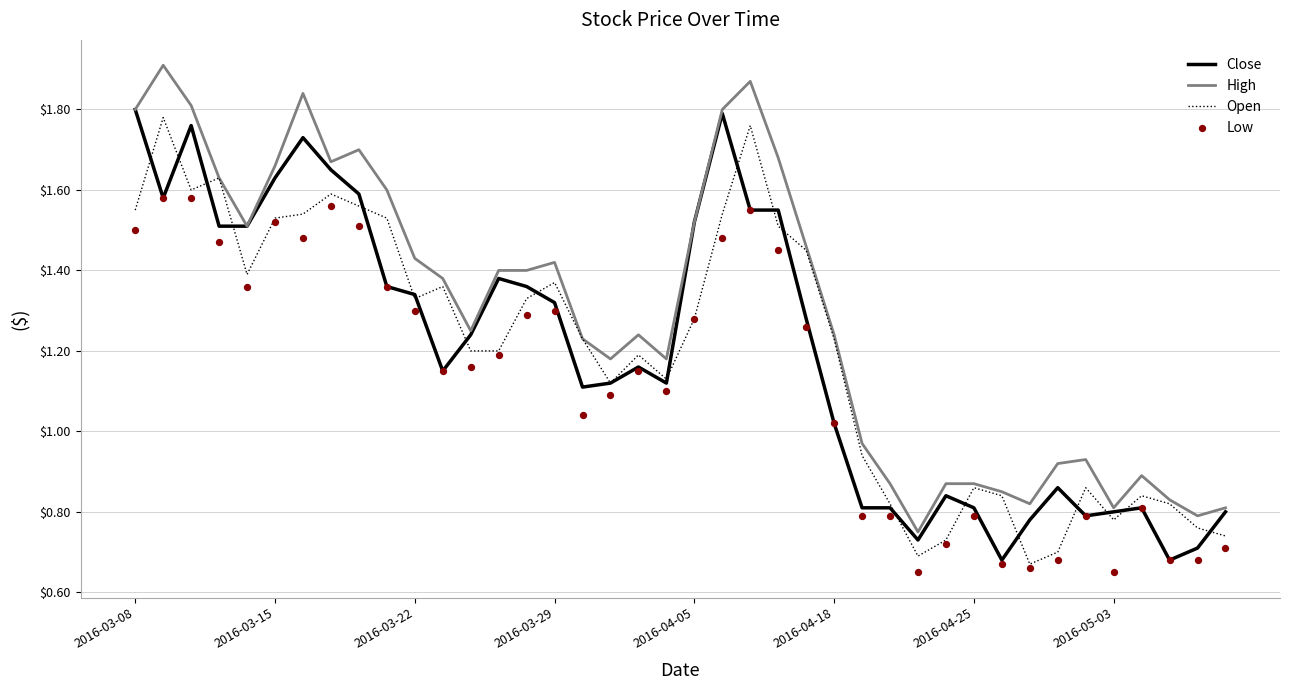

Which series has the largest total across all categories?

High